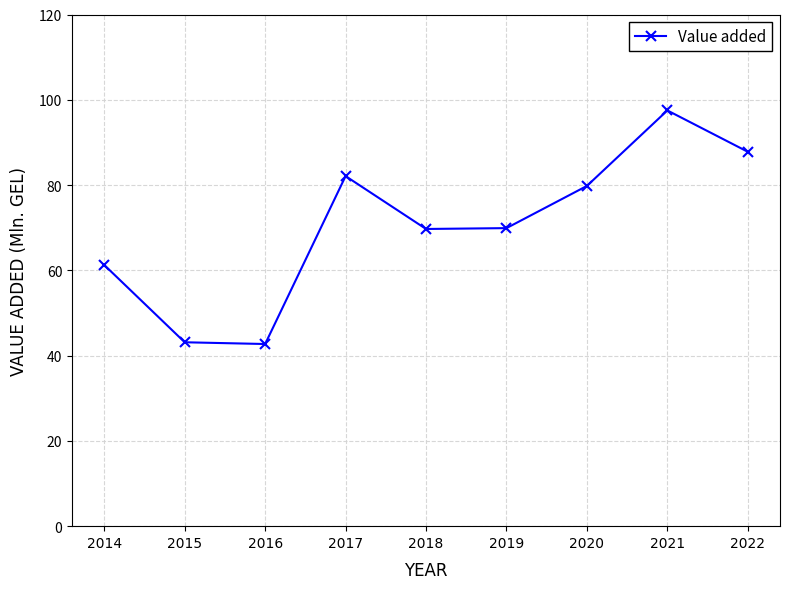

How many data points does each series have?

9